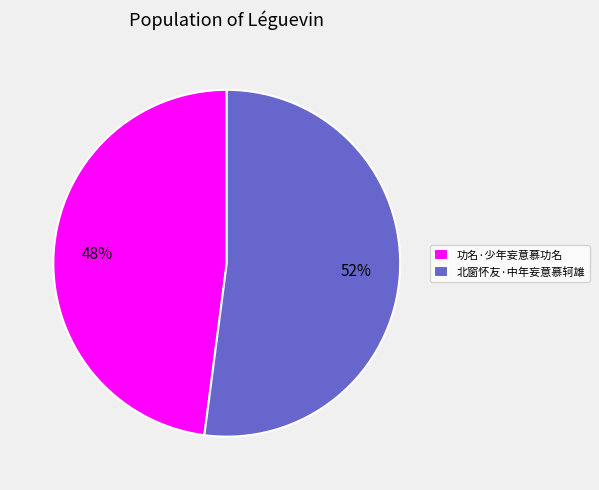

Does 功名·少年妄意慕功名 account for over 50% of the chart?

No